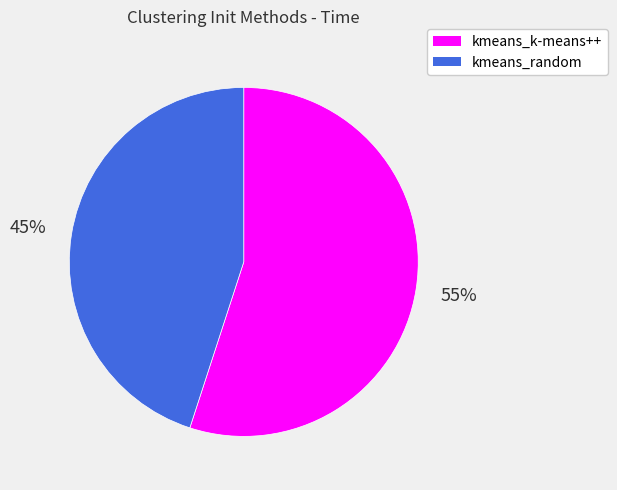

True or false: kmeans_random accounts for 51% of the total.

False